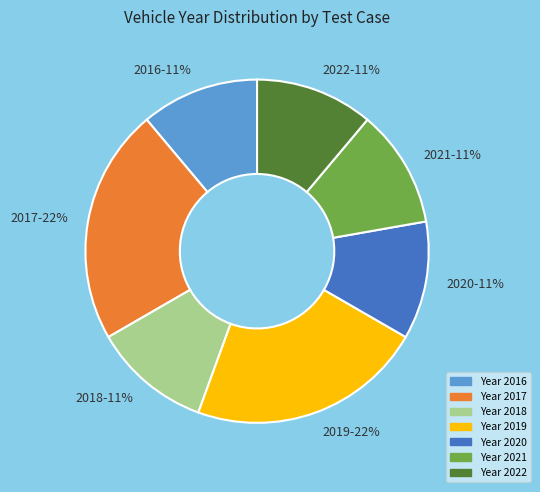

Combined, do 2019-22% and 2017-22% account for over 50%?

No